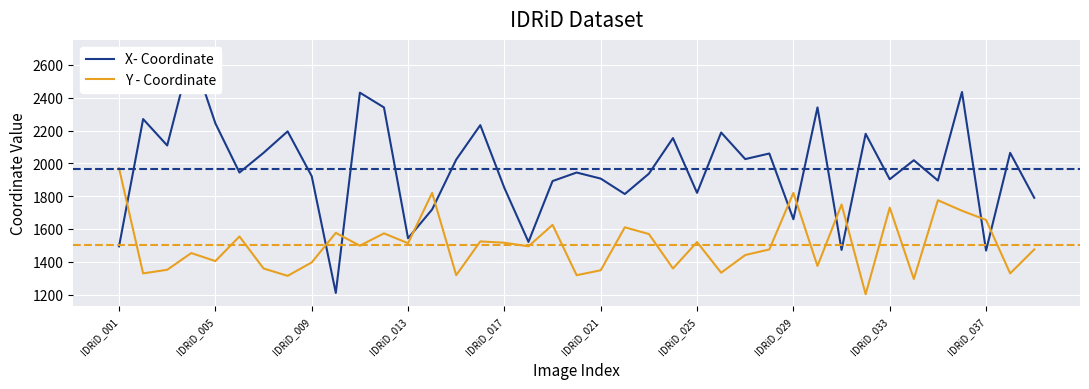

Where does the Y - Coordinate series first go above 1494?

IDRiD_001